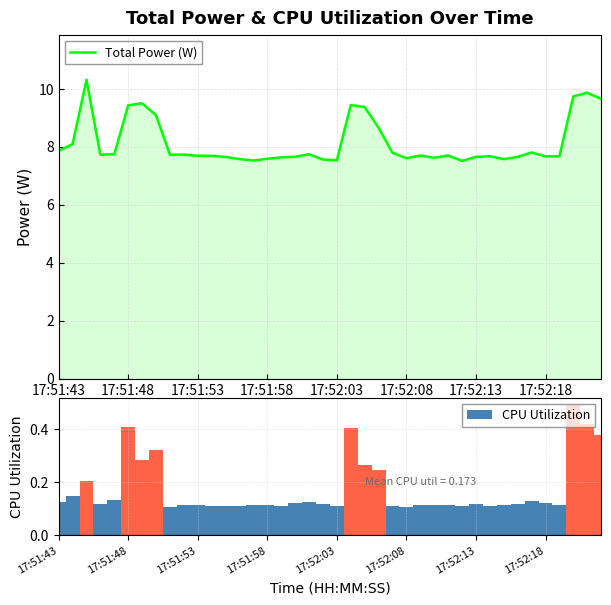

At 28, list the series in order from largest to smallest.

Total Power (W), CPU Utilization